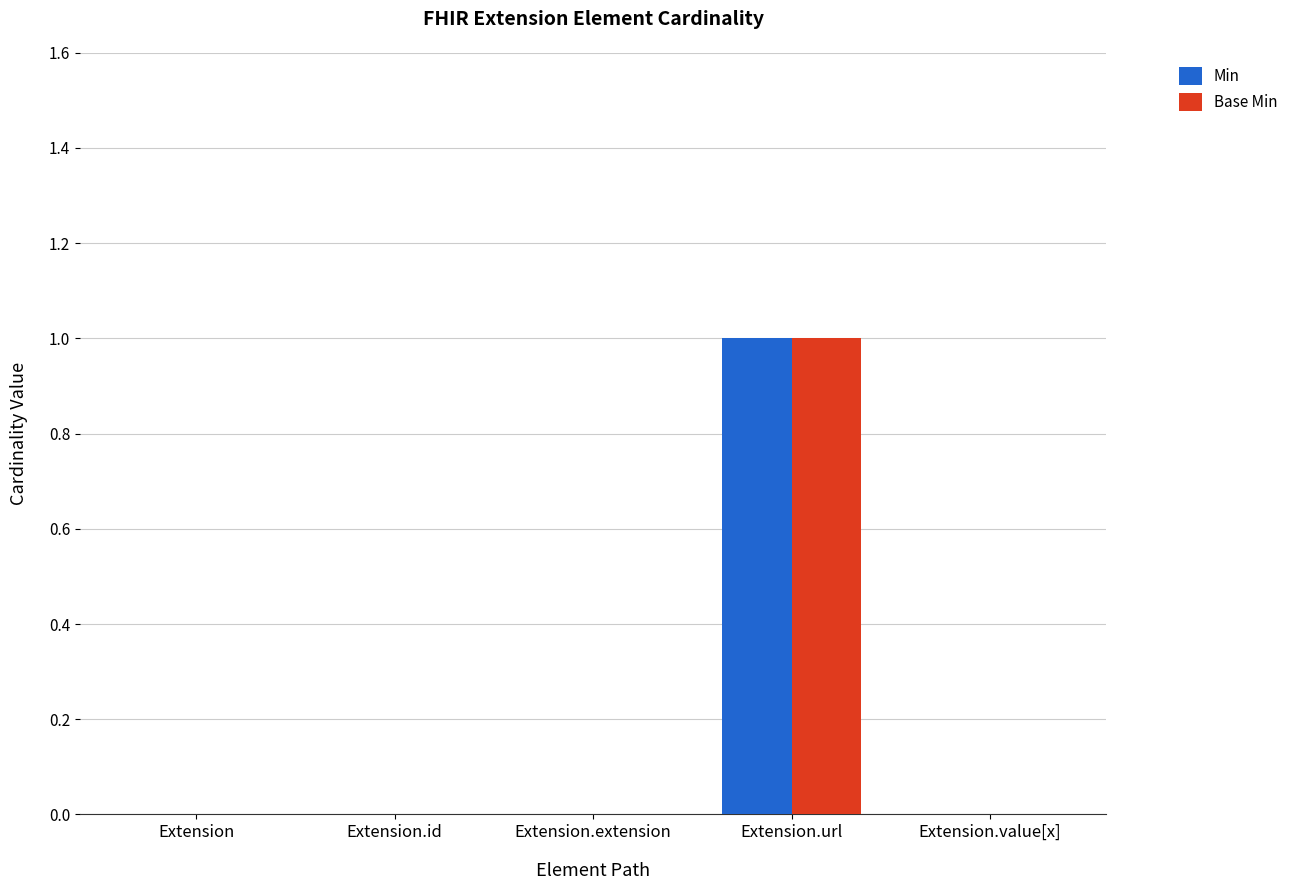

At which category is the sum across all series the highest?

Extension.url